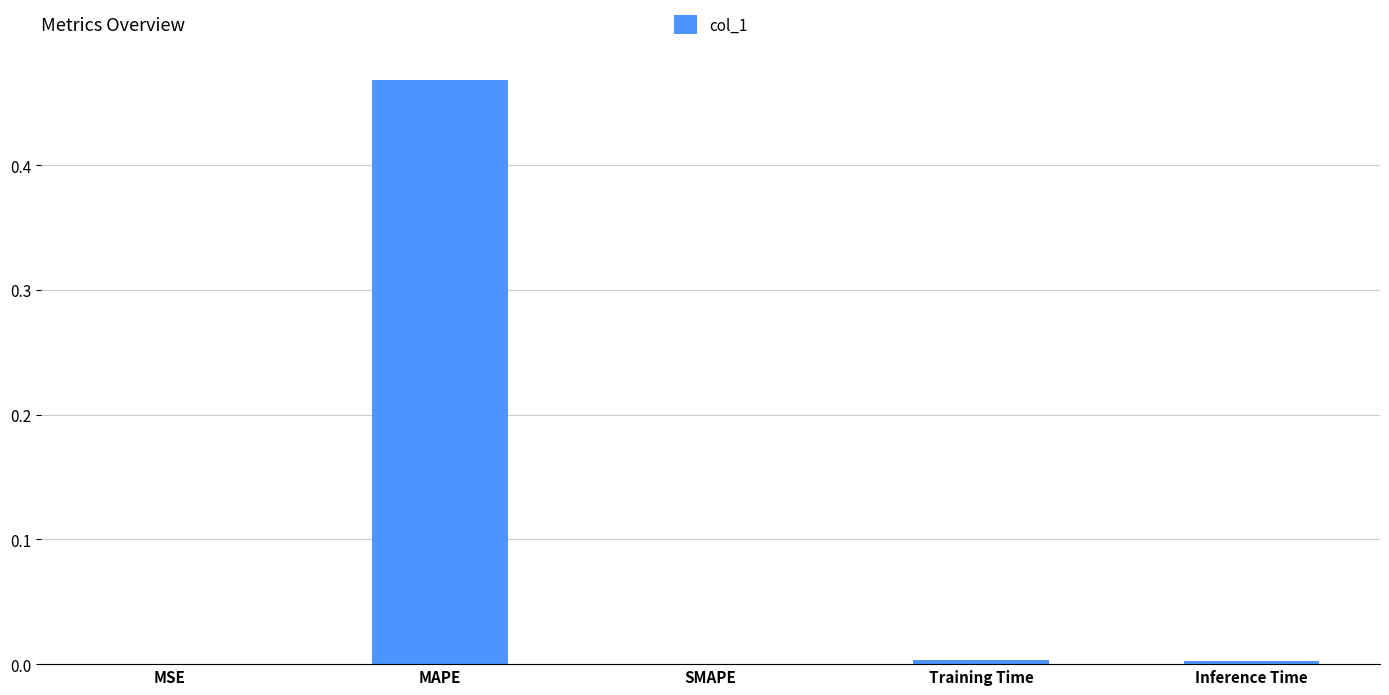

At which category does the chart reach its peak across all series?

MAPE